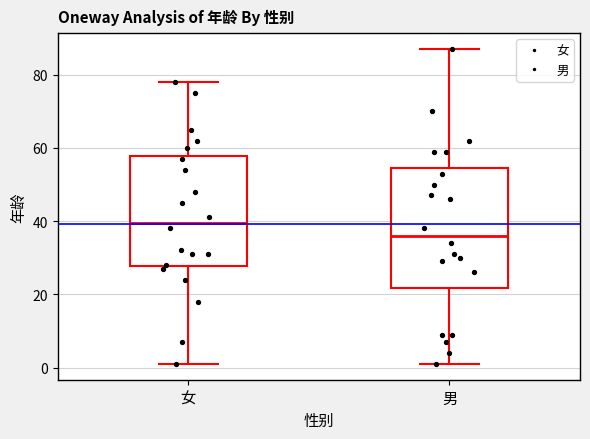

Reading left to right, transcribe this box plot: for each box, give where its median line is, the range the box spans, and where its two whiskers end, as read against the y-axis. The values are not printed on the chart, so give them approximately, as read against the axis.

女: median 40, box 28 to 58, whiskers 2 to 78
男: median 36, box 22 to 54, whiskers 2 to 88